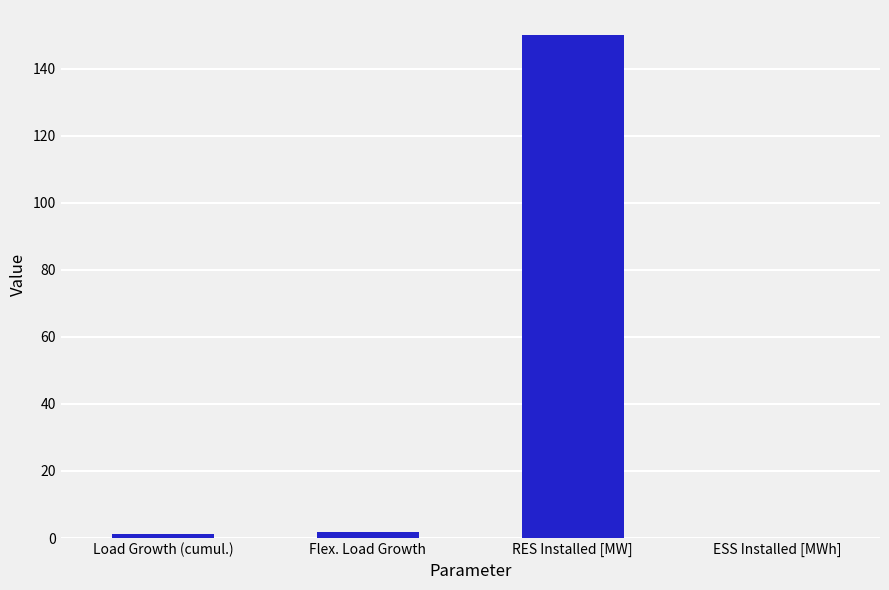

What is the sum of all values?

153.1